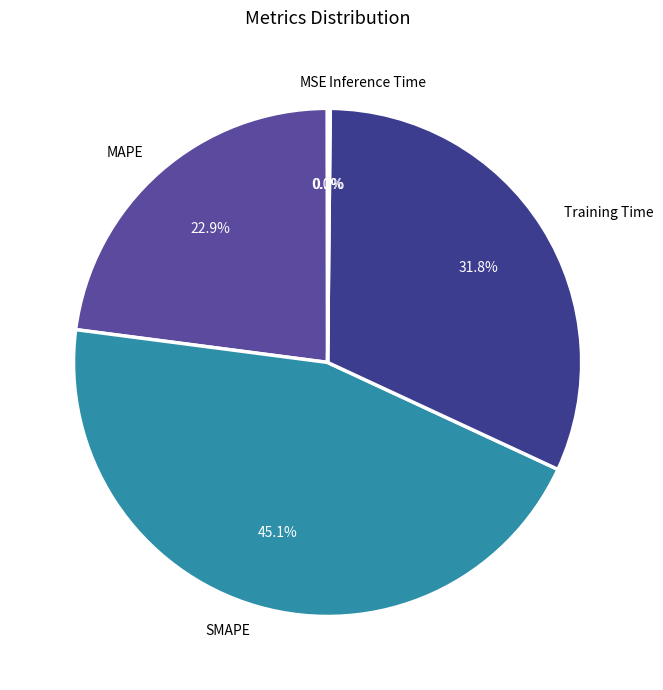

To the nearest percent, what portion does MAPE represent?

23%